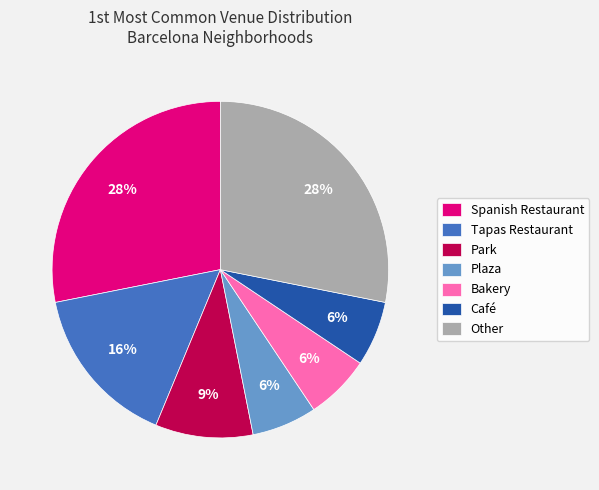

What percentage is the Tapas Restaurant slice, to the nearest percent?

16%